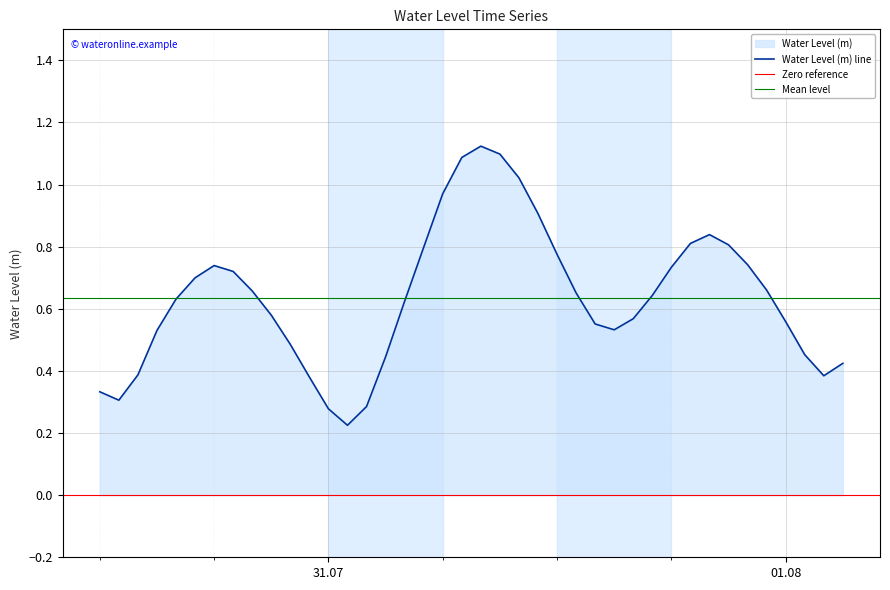

The value at 2024-07-31 19:00:00 is 0.3. True or false?

False